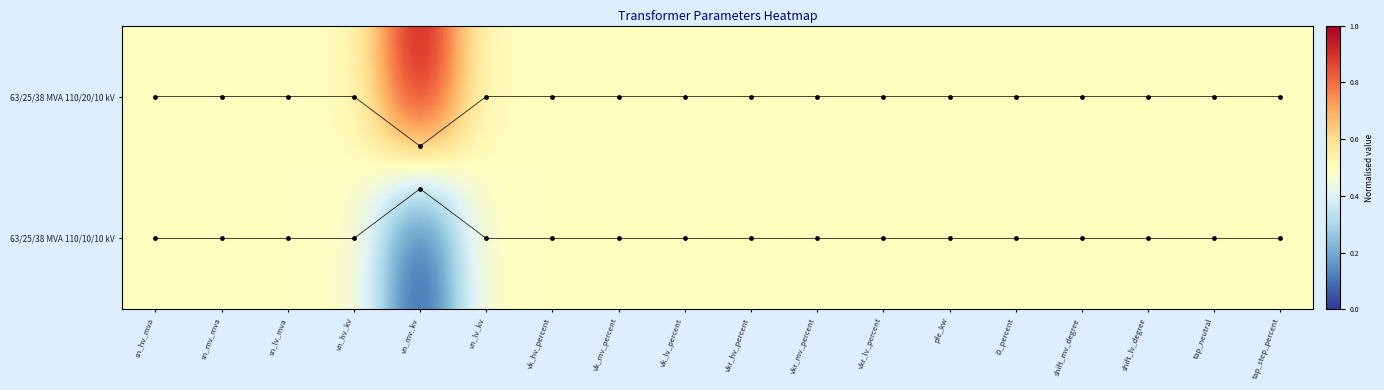

Where is 63/25/38 MVA 110/10/10 kV nearest to the value 0?

vn_mv_kv